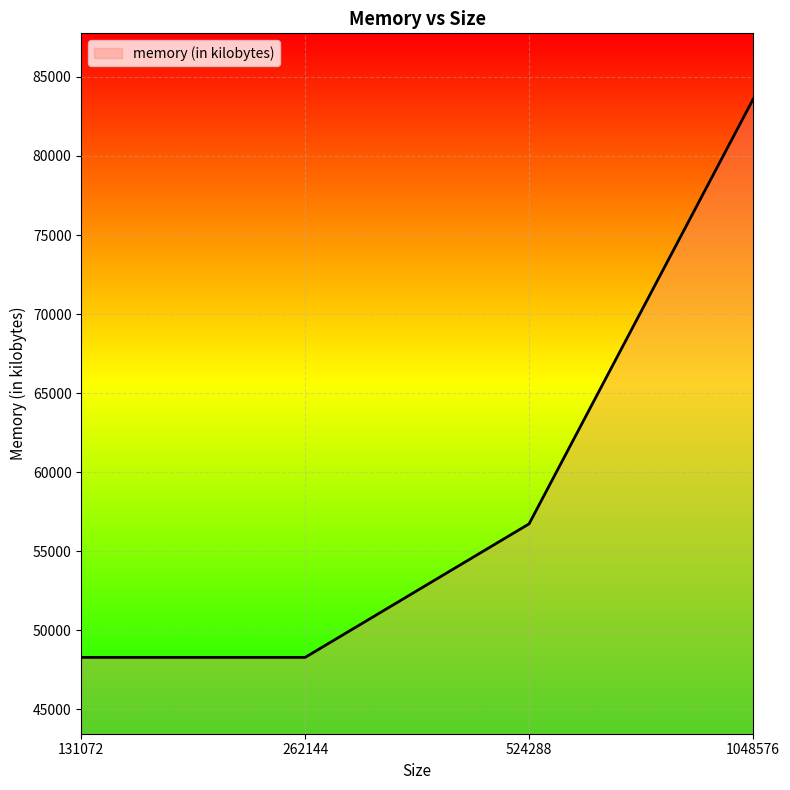

Reading left to right, what are all the values shown in this chart?

48288	48288	56732	83576